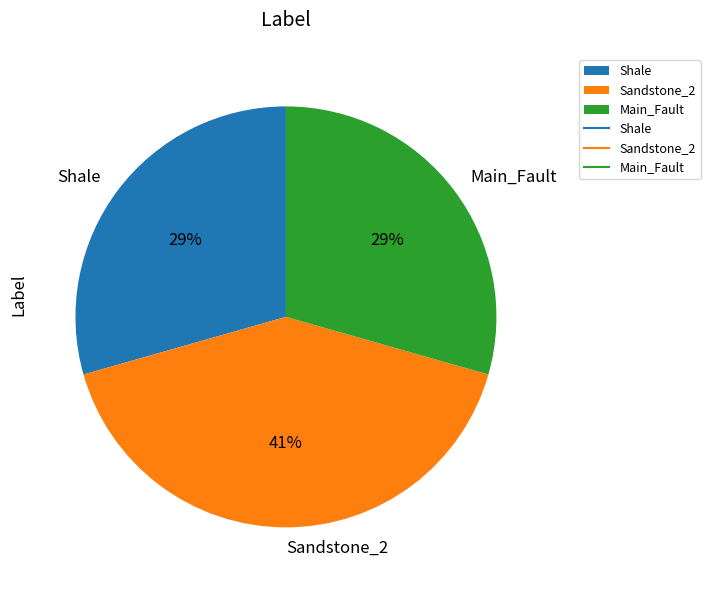

How many segments does this pie chart have?

3